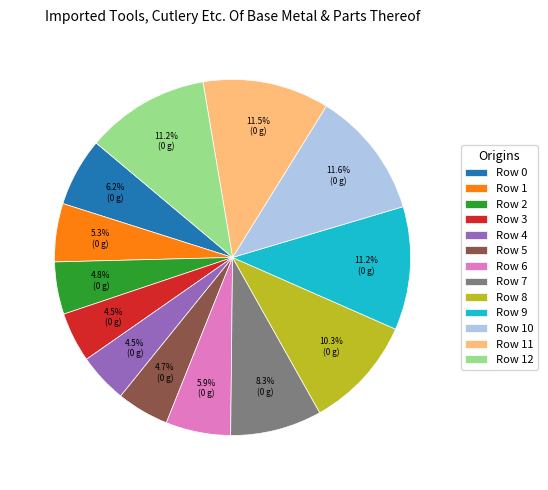

To the nearest percent, what is the combined percentage of Row 12 and Row 4?

16%